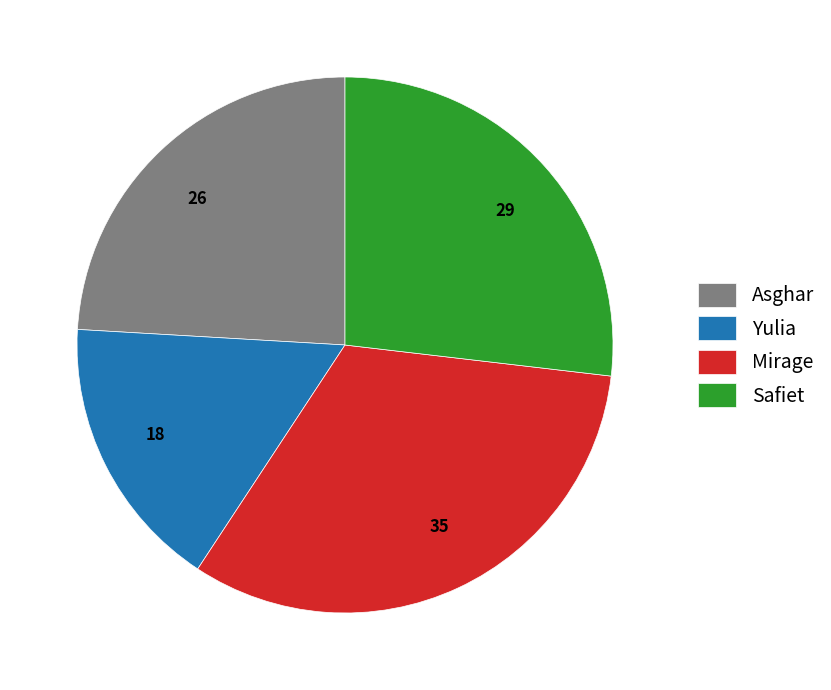

Does Mirage account for over 50% of the chart?

No